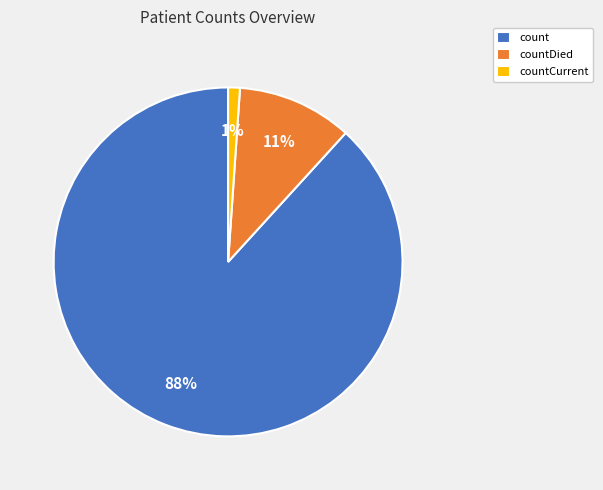

Do countCurrent and countDied together represent more than half of the pie?

No